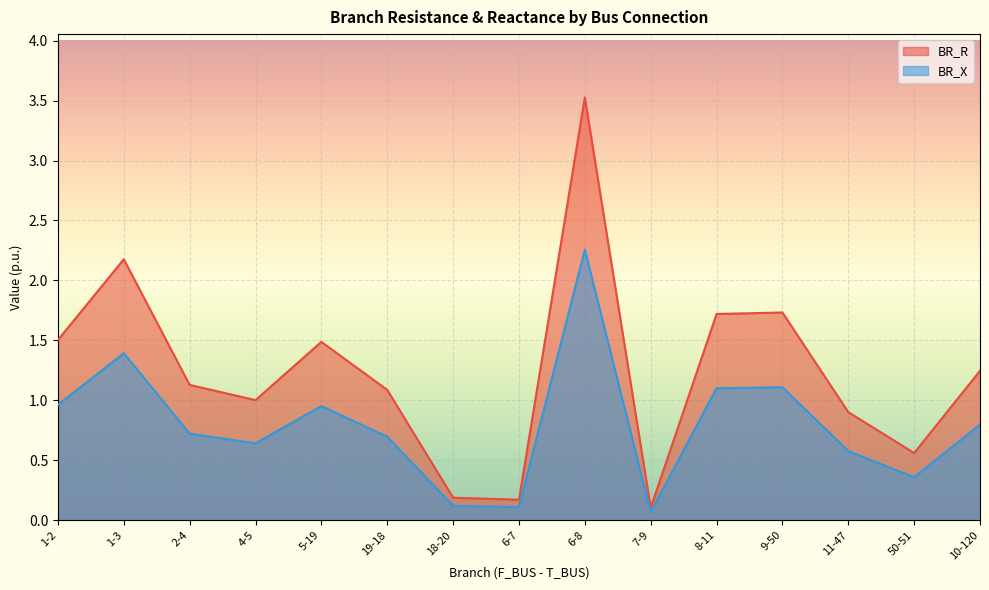

True or false: BR_X has more than 0 points higher than both neighbors.

True